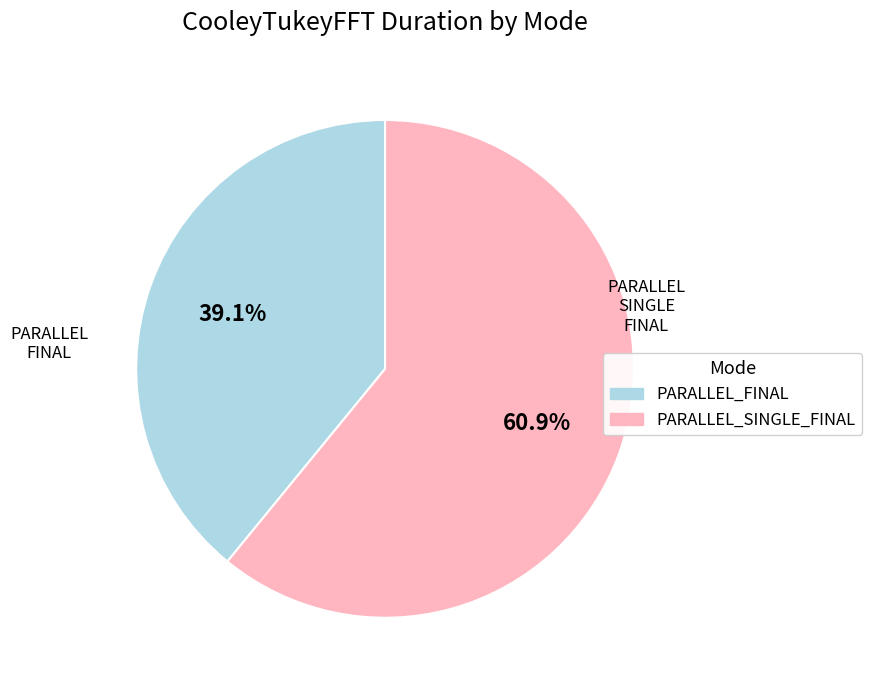

Does any single category account for the majority?

Yes